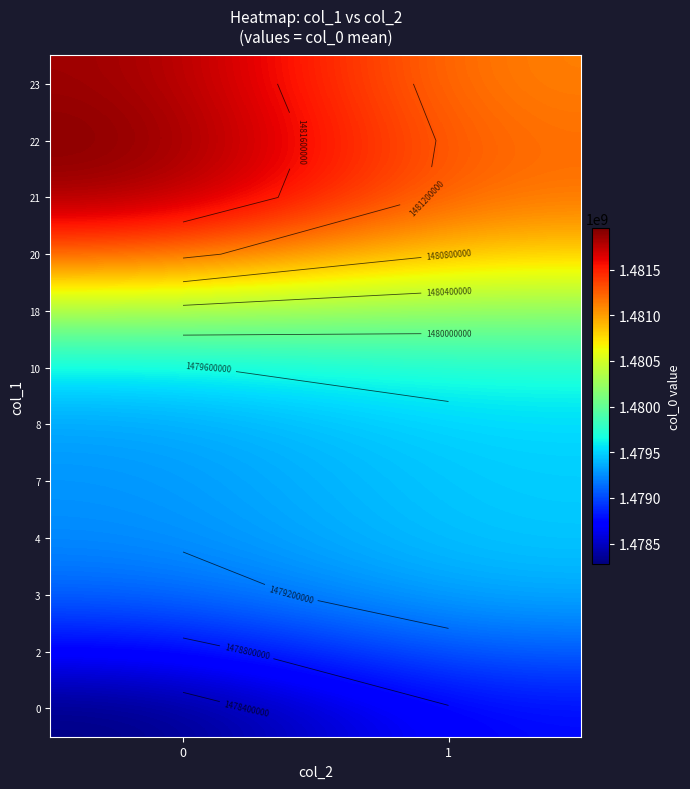

Reading left to right, list all the values displayed in this chart.

row_0: 1478279220.5	1478784210.4
row_1: 1478708627.3	1479089317.2
row_2: 1479090330.8	1479360529.4
row_3: 1479235653.8	1479463785.9
row_4: 1479269771.6	1479488007.9
row_5: 1479323670.7	1479525866.4
row_6: 1479588270.7	1479708993.9
row_7: 1480305417.0	1480192018.3
row_8: 1481265725.4	1480805231.2
row_9: 1481856088.0	1481141261.0
row_10: 1481950946.3	1481162693.5
row_11: 1481877961.4	1481096624.0